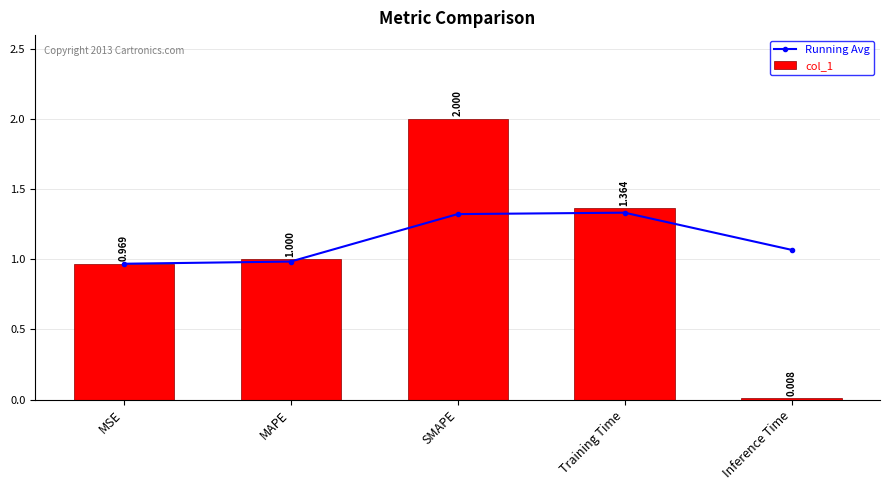

What is the difference between the maximum and minimum values in the Running Avg series?

0.4